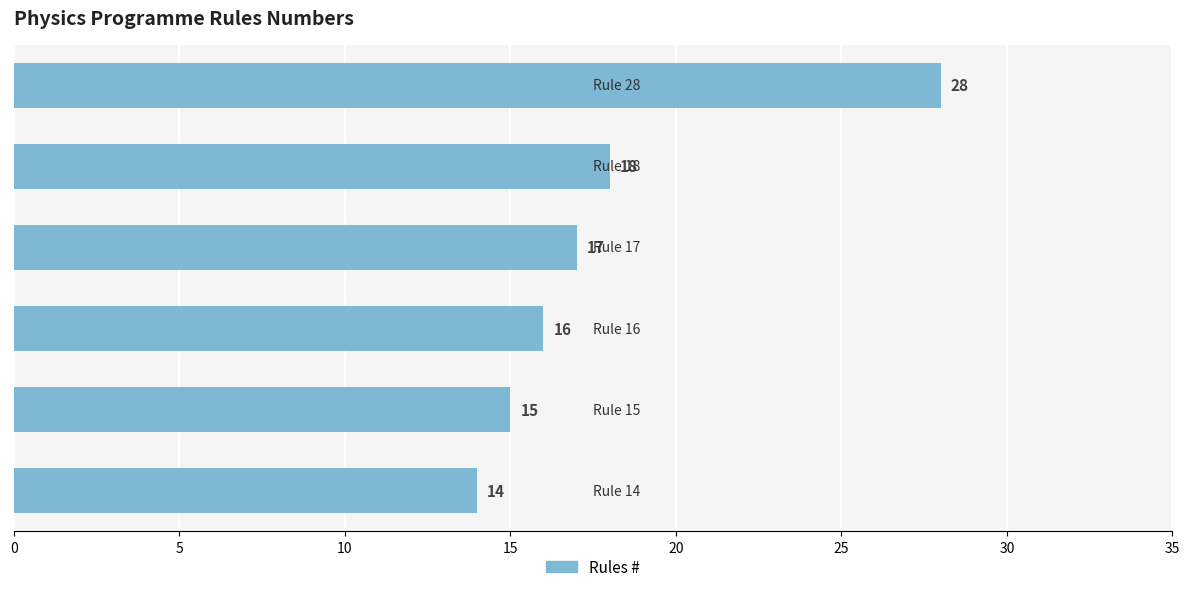

How many data points are less than 17?

3